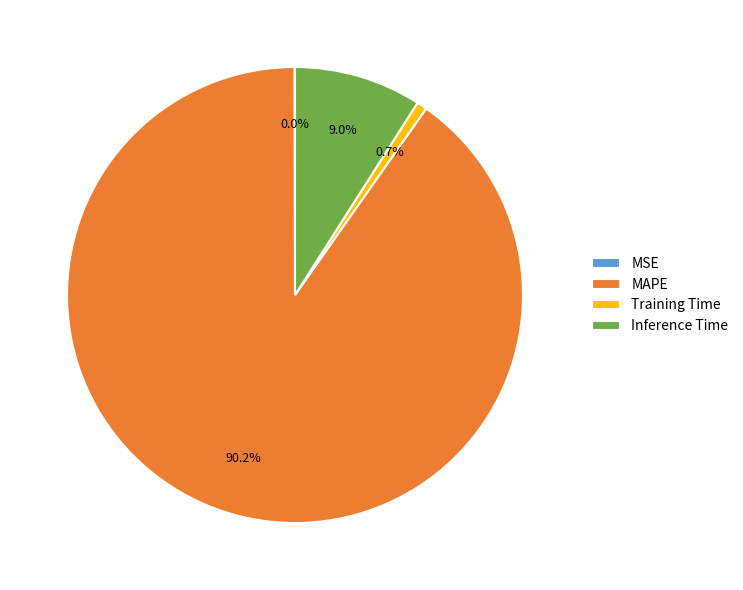

What percentage is NOT represented by Training Time?

99.3%